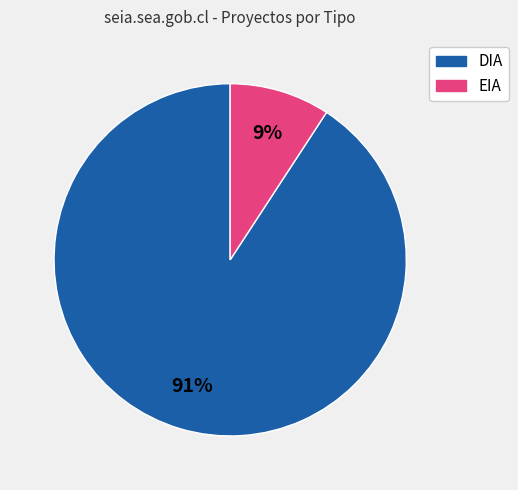

To the nearest percent, what is the difference between the EIA and DIA slice percentages?

82%